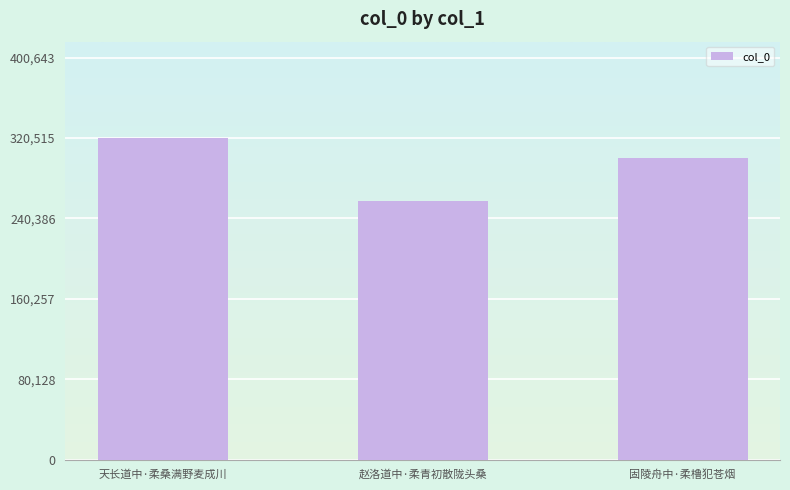

Rank the categories by value from lowest to highest.

赵洛道中·柔青初散陇头桑, 固陵舟中·柔橹犯苍烟, 天长道中·柔桑满野麦成川